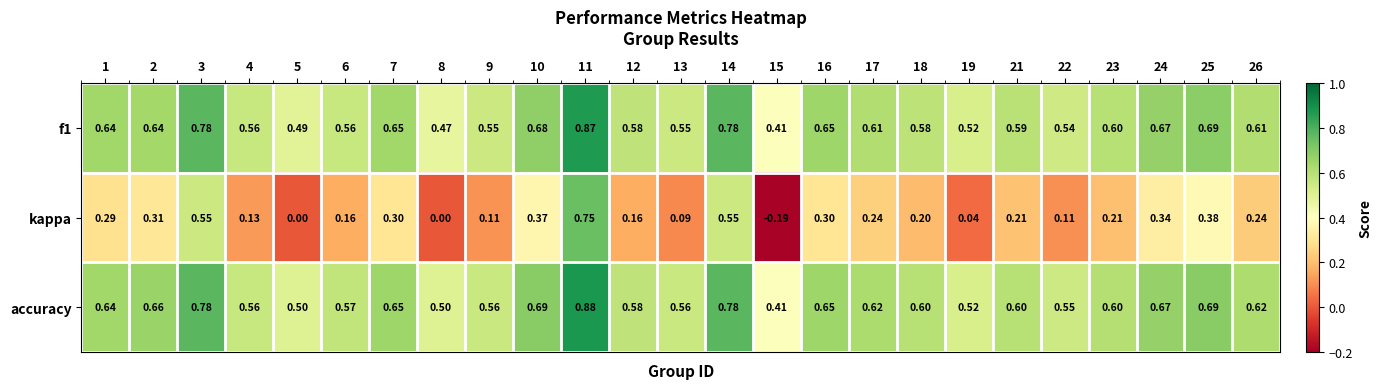

Which series has the largest range (max minus min)?

kappa